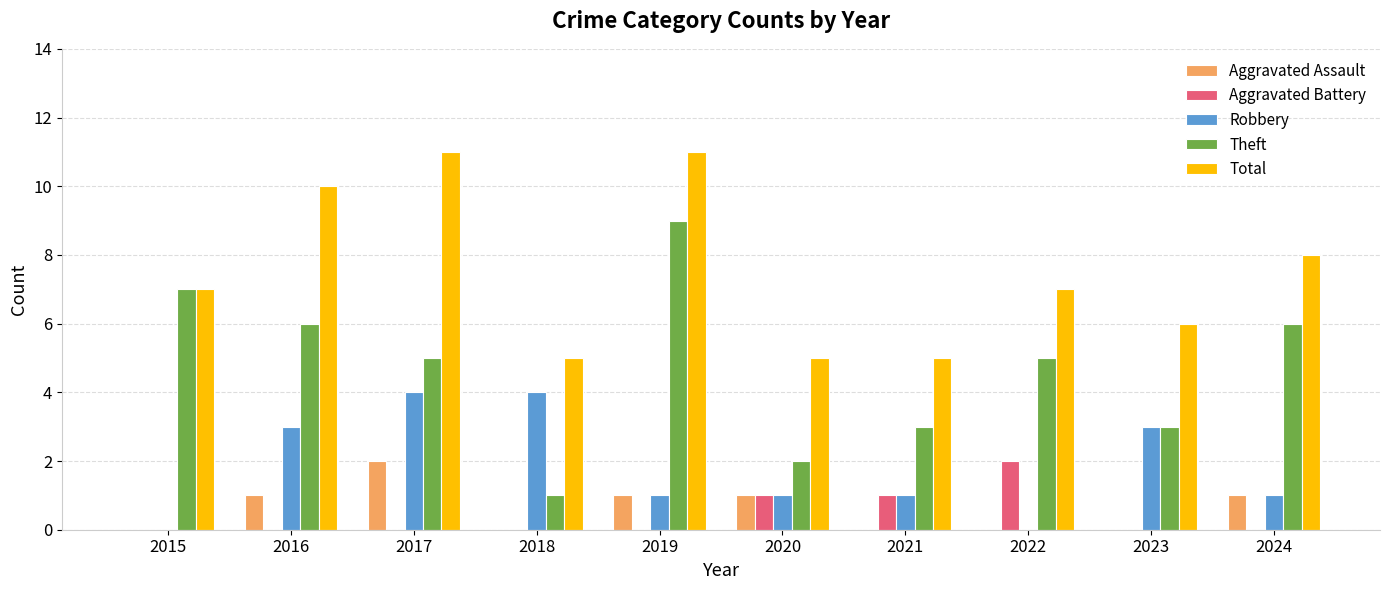

What are all the series names shown in the legend?

Aggravated Assault, Aggravated Battery, Robbery, Theft, Total